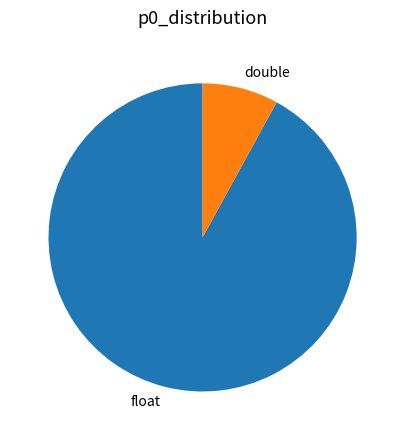

Rank the categories by value from lowest to highest.

double, float